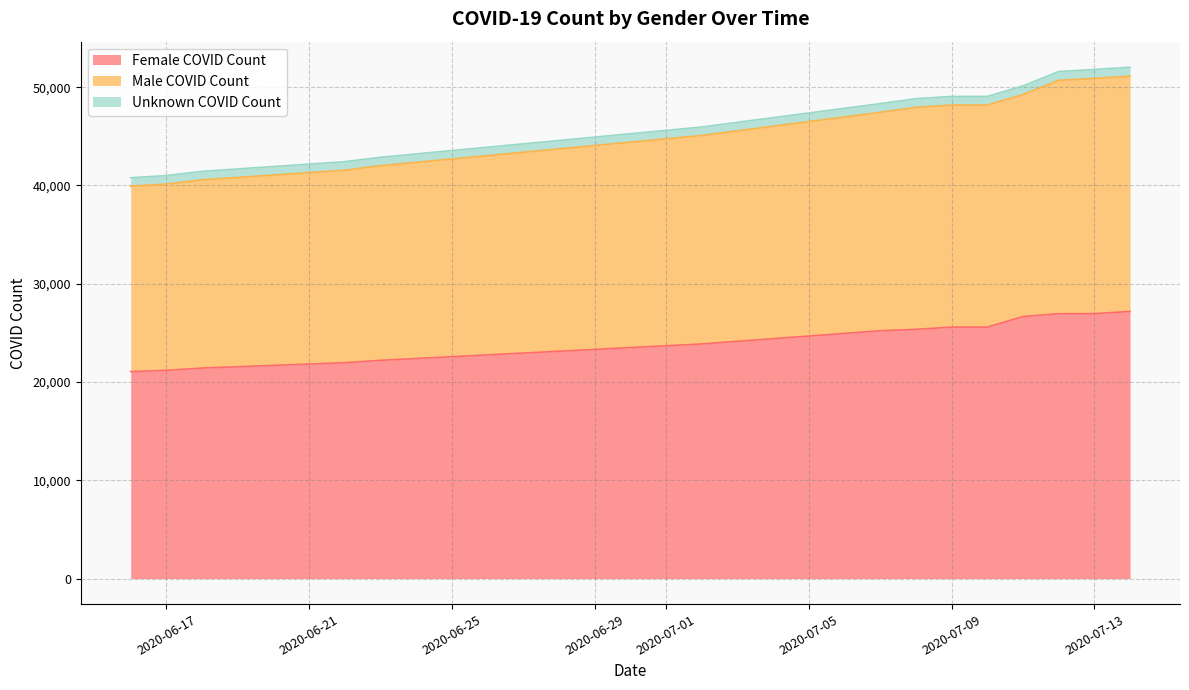

What is the lowest value of the Female COVID Count series?

21056